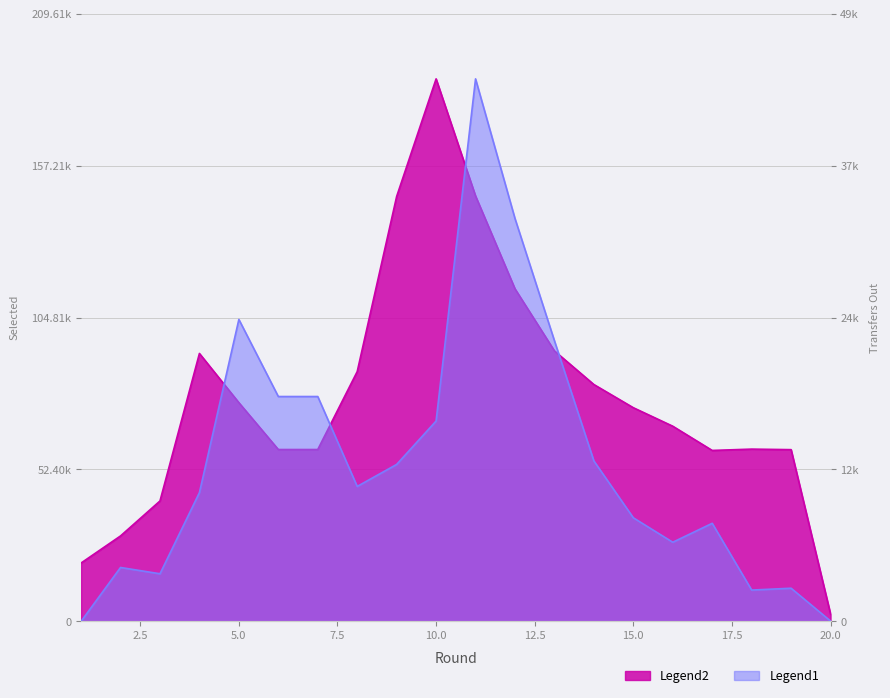

Between 8 and 10, which series saw the biggest shift?

selected